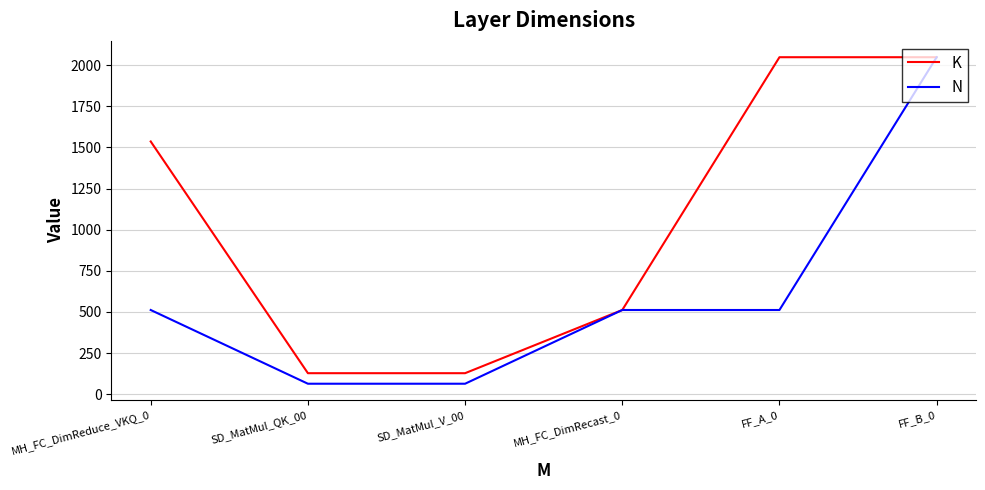

What position from the right is SD_MatMul_V_00?

4